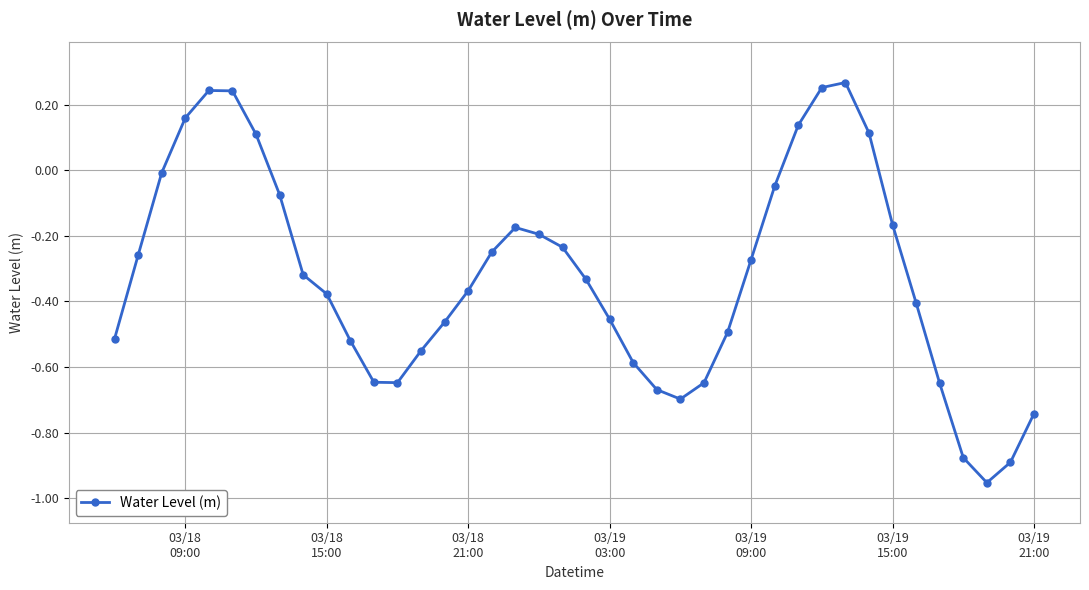

True or false: there are more than 0 points higher than both neighbors.

True